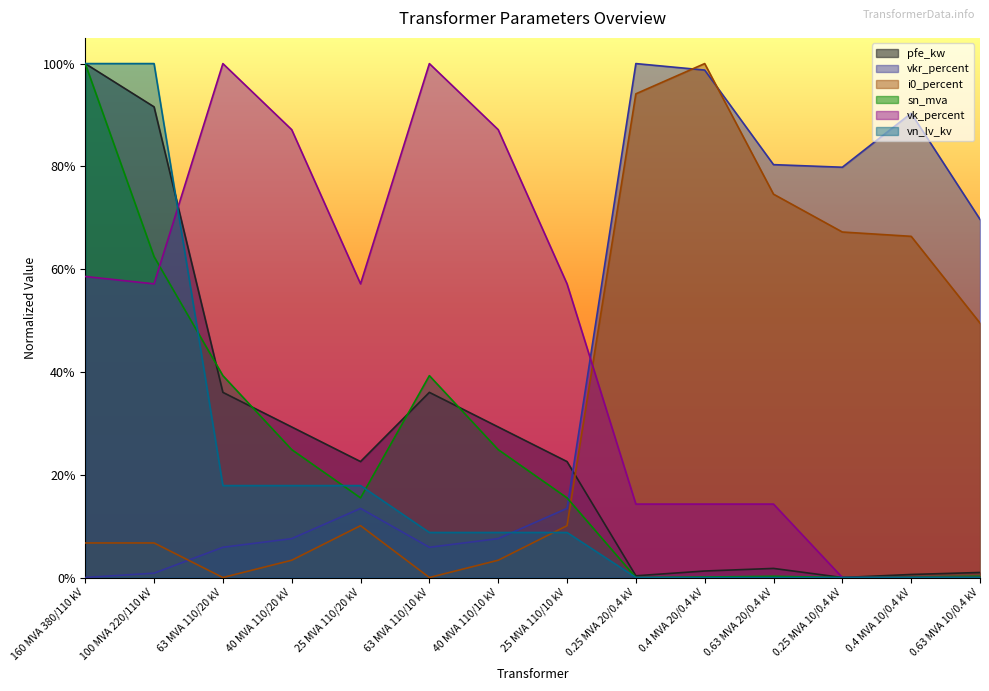

Which series has the largest total across all categories?

vk_percent